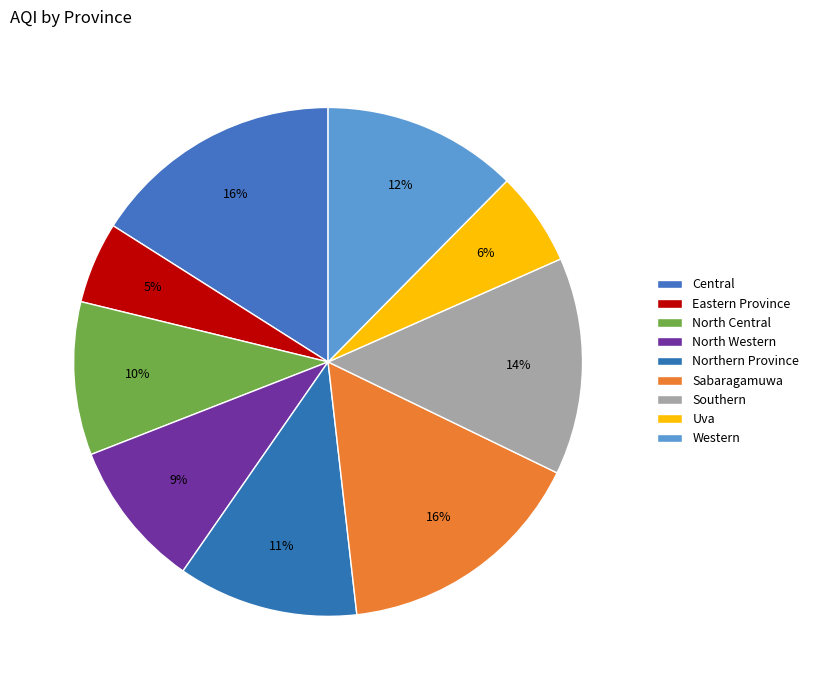

Which slice is the largest?

Central